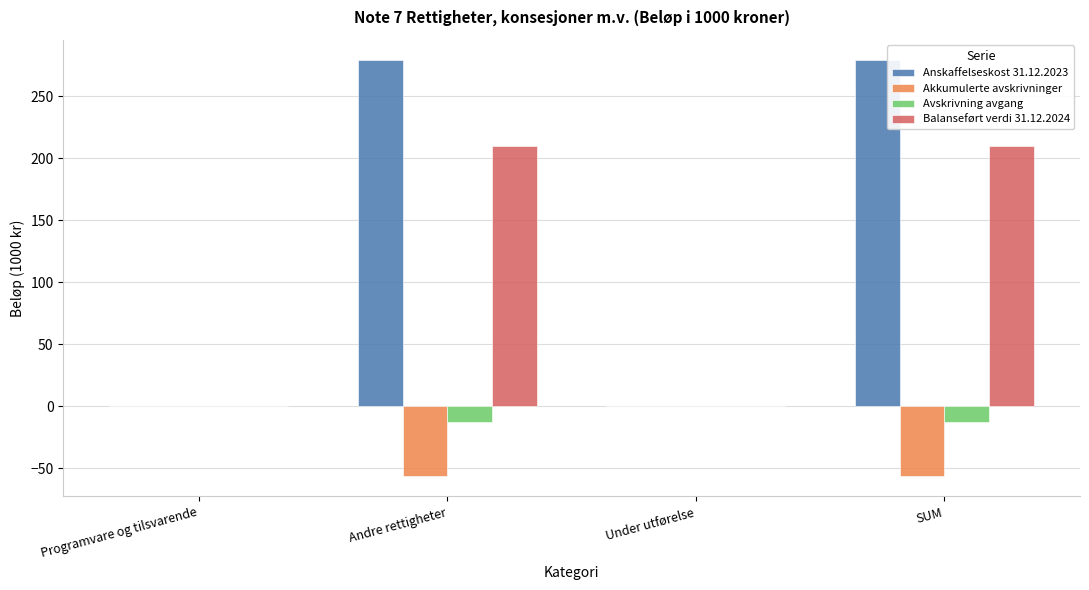

What value does the Avskrivning avgang series have at Andre rettigheter, to the nearest 5?

-15